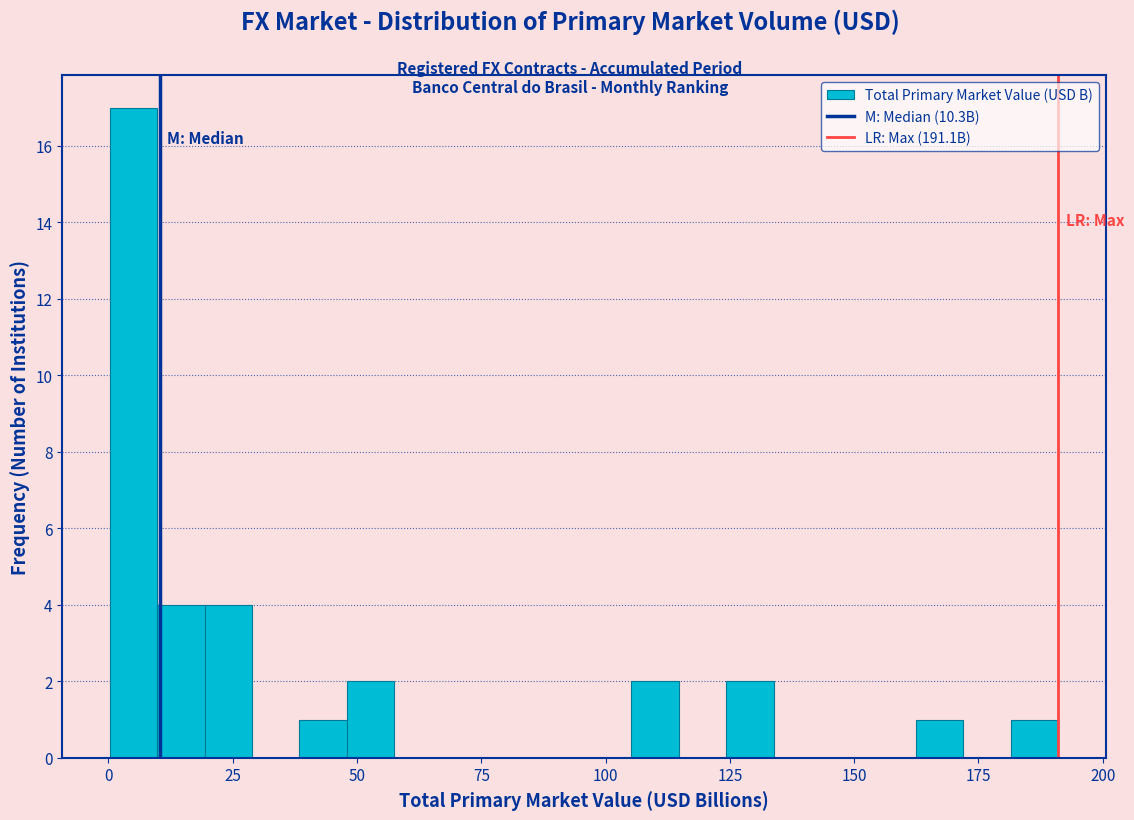

Read against the x-axis, roughly where is the centre of the tallest bar?

5